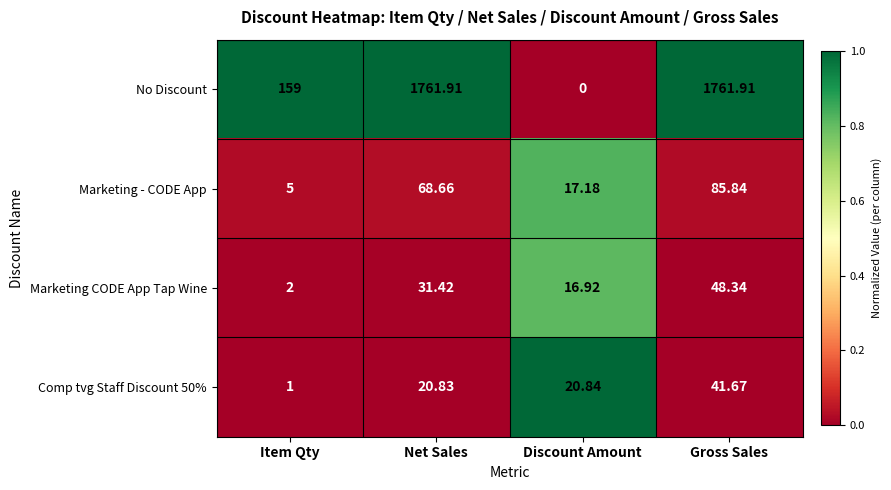

Rank the series by their maximum value, from highest to lowest.

No Discount, Marketing - CODE App, Marketing CODE App Tap Wine, Comp tvg Staff Discount 50%